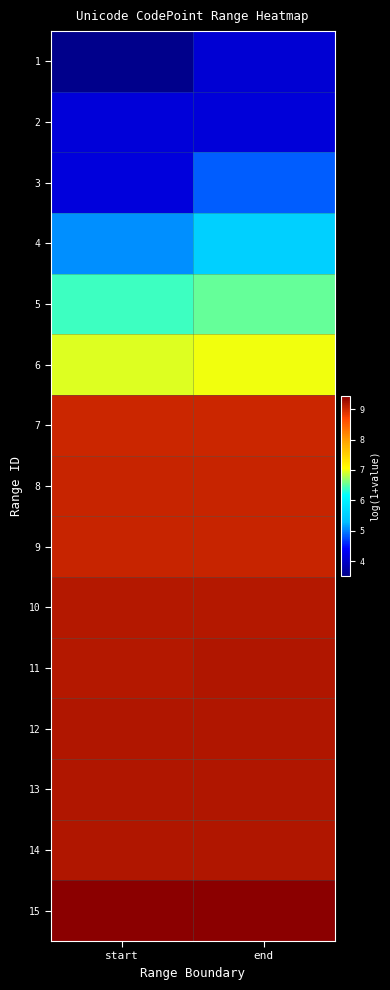

Reading left to right, list all the values displayed in this chart.

1: start=3.5	end=4.1
2: start=4.1	end=4.1
3: start=4.2	end=4.8
4: start=5.1	end=5.5
5: start=6.4	end=6.5
6: start=6.9	end=7.0
7: start=9.0	end=9.0
8: start=9.0	end=9.0
9: start=9.0	end=9.0
10: start=9.1	end=9.1
11: start=9.2	end=9.2
12: start=9.2	end=9.2
13: start=9.2	end=9.2
14: start=9.2	end=9.2
15: start=9.4	end=9.4